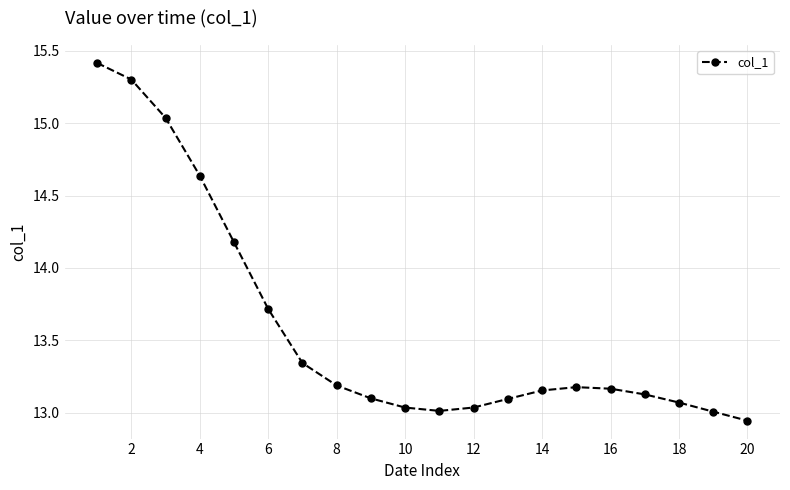

What is the value of the 6th point from the left?

13.7